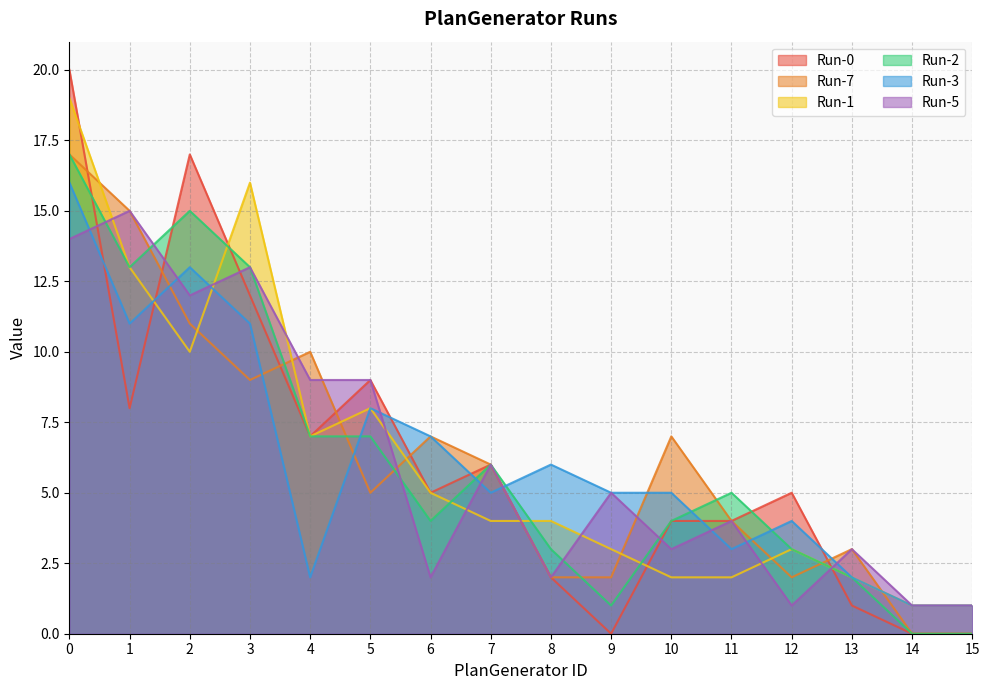

Reading left to right, transcribe all the data shown in this chart.

Run-0: 20	8	17	12	7	9	5	6	2	0	4	4	5	1	0	0
Run-7: 17	15	11	9	10	5	7	6	2	2	7	4	2	3	0	0
Run-1: 19	13	10	16	7	8	5	4	4	3	2	2	3	2	1	1
Run-2: 17	13	15	13	7	7	4	6	3	1	4	5	3	2	0	0
Run-3: 16	11	13	11	2	8	7	5	6	5	5	3	4	2	1	1
Run-5: 14	15	12	13	9	9	2	6	2	5	3	4	1	3	1	1